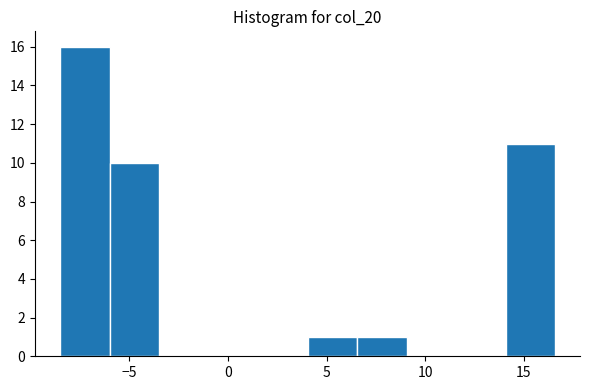

Reading left to right, transcribe this chart: for each bar, give the range it covers on the x-axis and its height. Neither the bar edges nor the heights are printed on the chart, so give them approximately, as read against the axes.

-8.5 to -6.0: 16
-6.0 to -3.5: 10
-3.5 to -1.0: 0
-1.0 to 1.5: 0
1.5 to 4.0: 0
4.0 to 6.5: 1
6.5 to 9.0: 1
9.0 to 11.5: 0
11.5 to 14.0: 0
14.0 to 16.5: 11